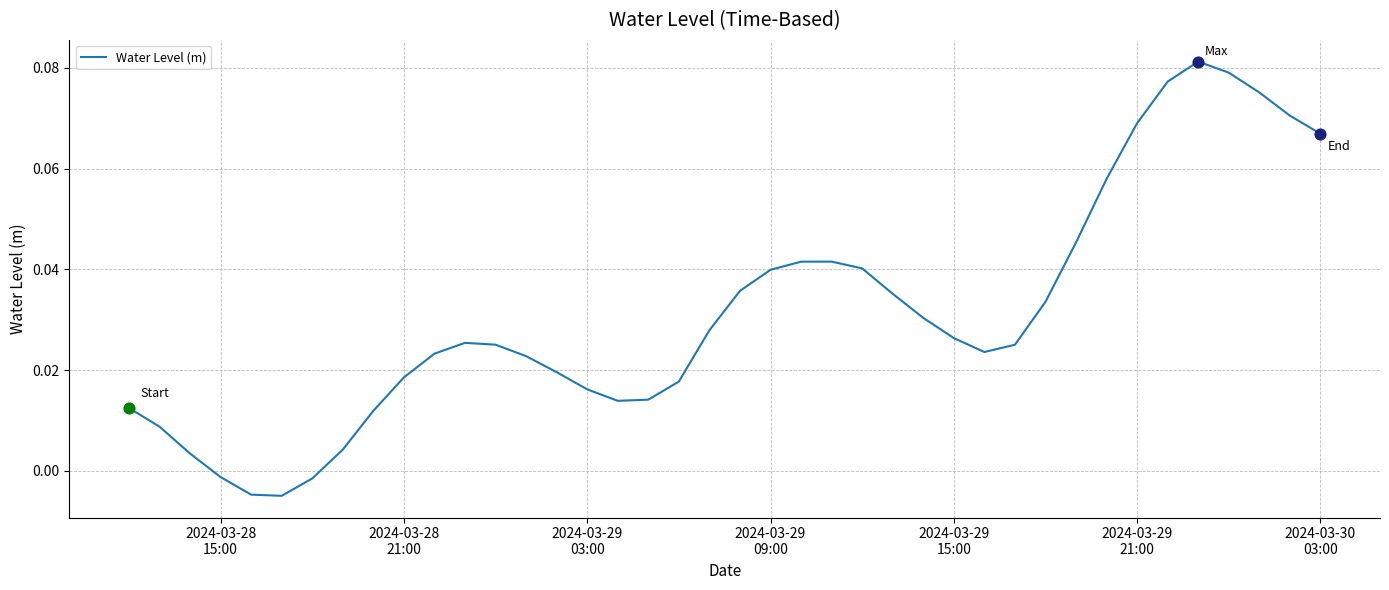

Is this an area chart (filled region under the line)?

No